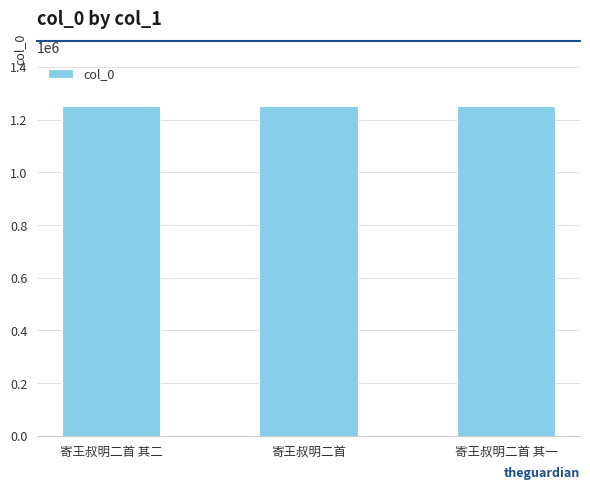

What is the sum of the values at 寄王叔明二首 其二 and 寄王叔明二首?

2502686